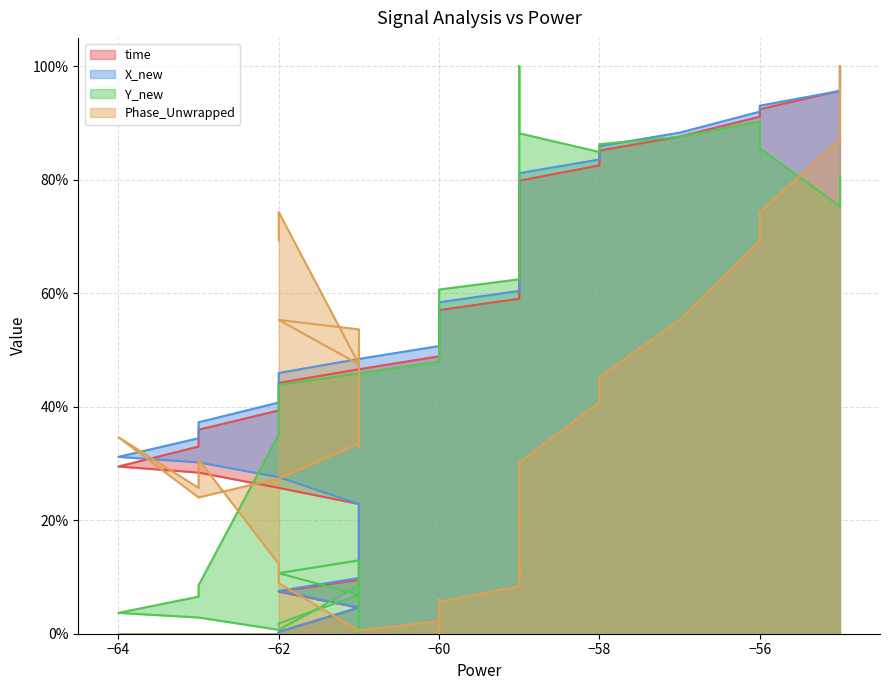

What is the sum of all Y_new values?

19.0